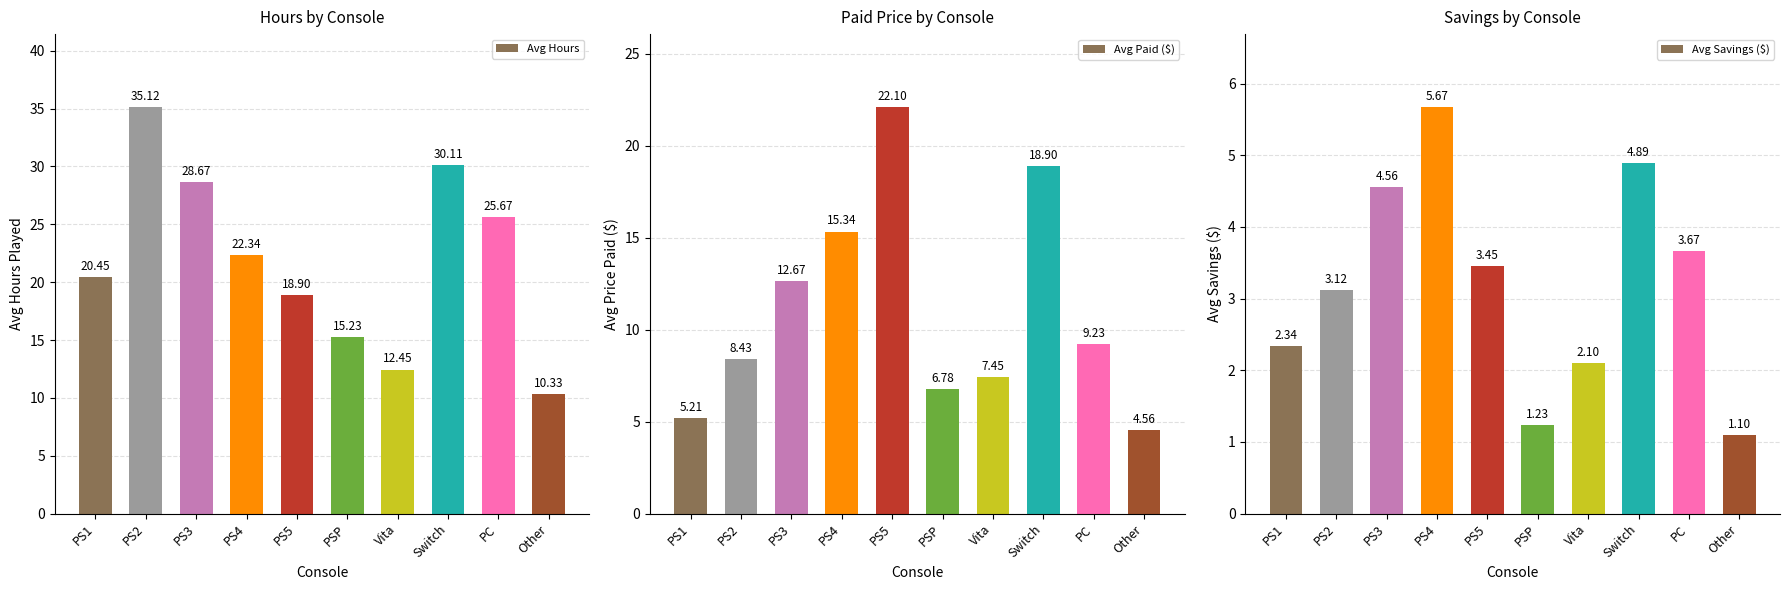

What is the greatest value displayed?

35.1